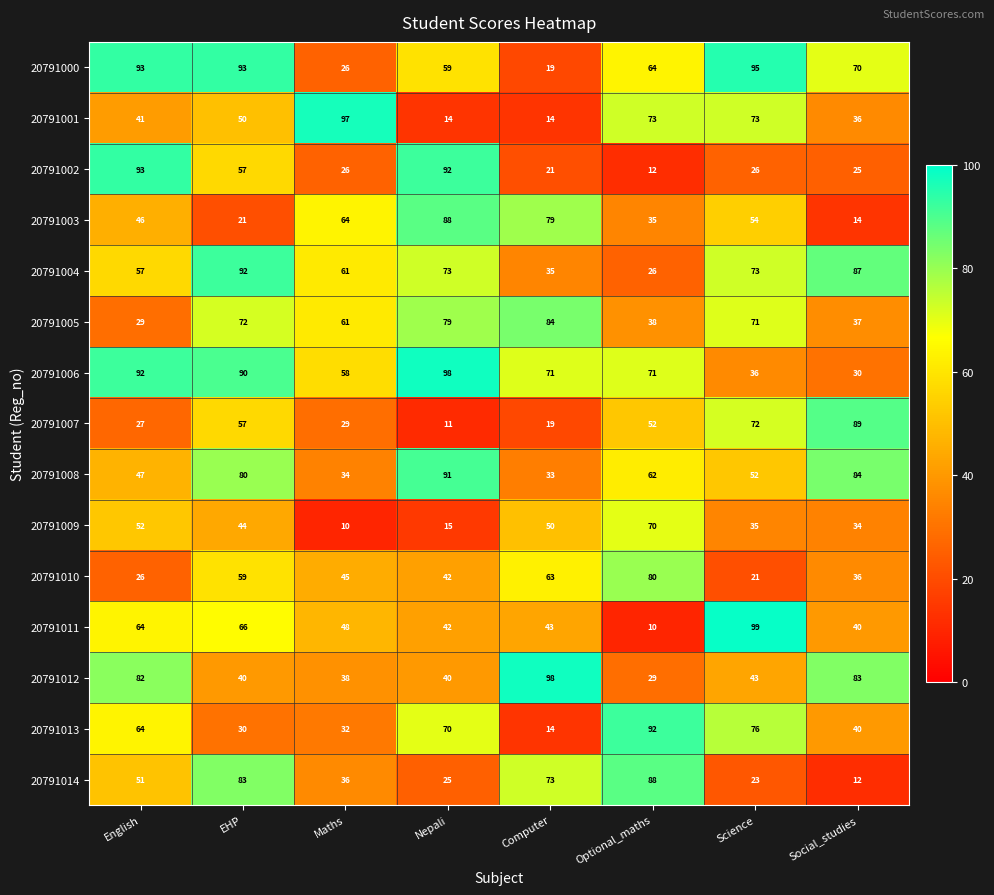

How many distinct data groups are displayed?

15